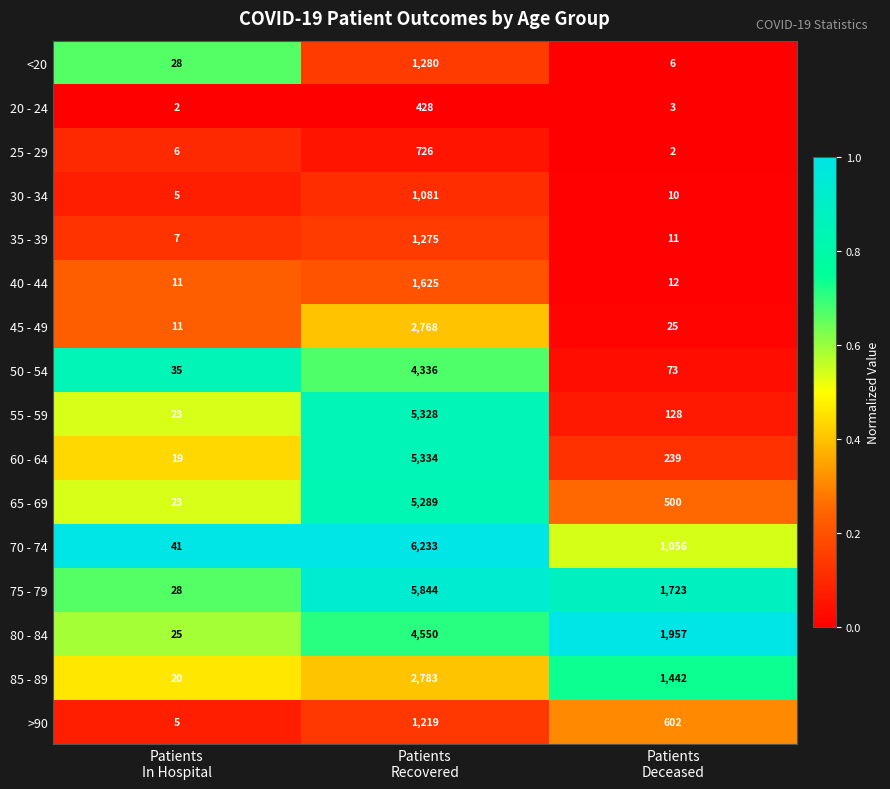

List the series in order of their peak value, lowest first.

20 - 24, 25 - 29, 30 - 34, >90, 35 - 39, <20, 40 - 44, 45 - 49, 85 - 89, 50 - 54, 80 - 84, 65 - 69, 55 - 59, 60 - 64, 75 - 79, 70 - 74